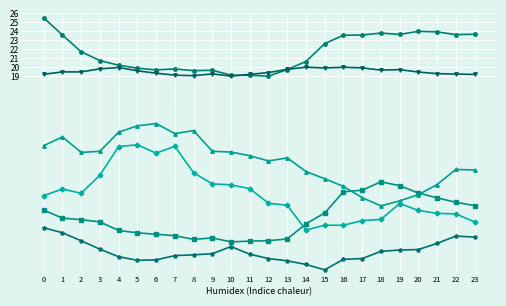

Does the chart have visible grid lines?

Yes